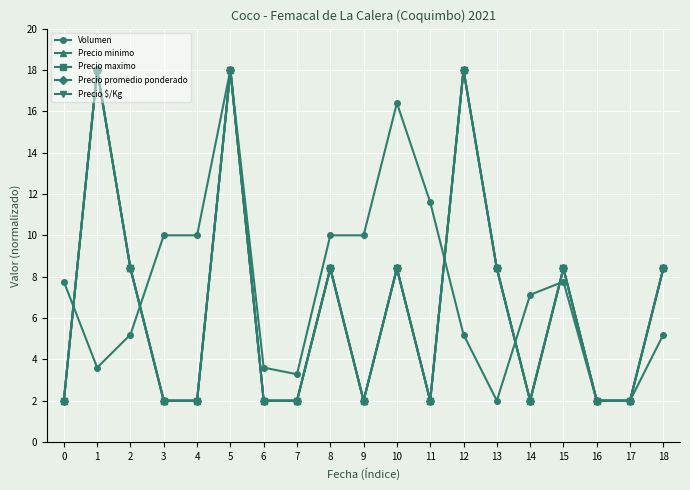

Which series has the largest range (max minus min)?

Volumen